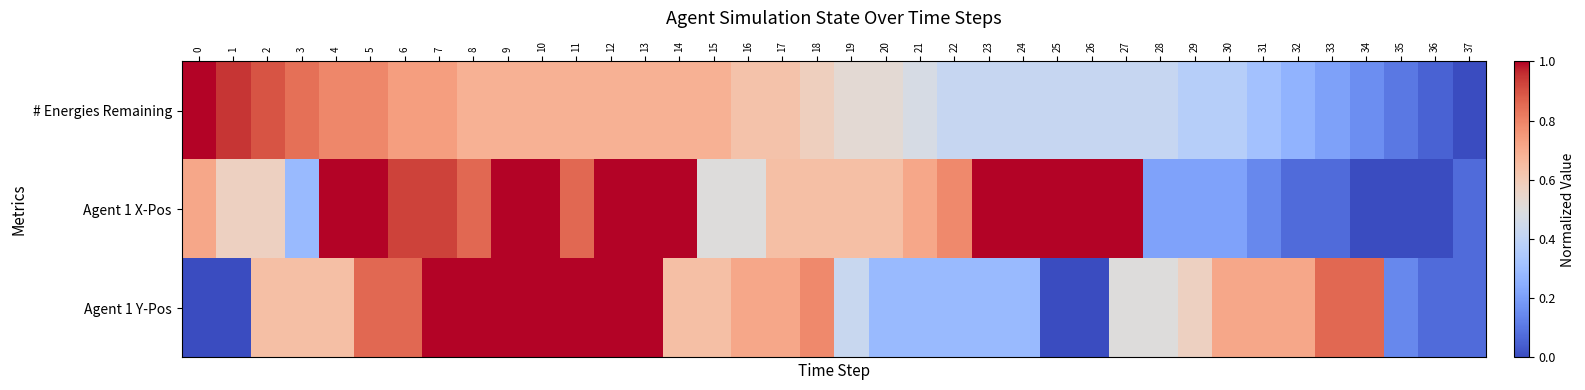

Reading left to right, transcribe all the data shown in this chart.

row_0: 1.0	0.9	0.9	0.8	0.8	0.8	0.7	0.7	0.7	0.7	0.7	0.7	0.7	0.7	0.7	0.7	0.6	0.6	0.6	0.5	0.5	0.5	0.4	0.4	0.4	0.4	0.4	0.4	0.4	0.4	0.4	0.3	0.3	0.2	0.2	0.1	0.1	0.0
row_1: 0.7	0.6	0.6	0.3	1.0	1.0	0.9	0.9	0.9	1.0	1.0	0.9	1.0	1.0	1.0	0.5	0.5	0.6	0.6	0.6	0.6	0.7	0.8	1.0	1.0	1.0	1.0	1.0	0.2	0.2	0.2	0.1	0.1	0.1	0.0	0.0	0.0	0.1
row_2: 0.0	0.0	0.6	0.6	0.6	0.9	0.9	1.0	1.0	1.0	1.0	1.0	1.0	1.0	0.6	0.6	0.7	0.7	0.8	0.4	0.3	0.3	0.3	0.3	0.3	0.0	0.0	0.5	0.5	0.6	0.7	0.7	0.7	0.9	0.9	0.1	0.1	0.1